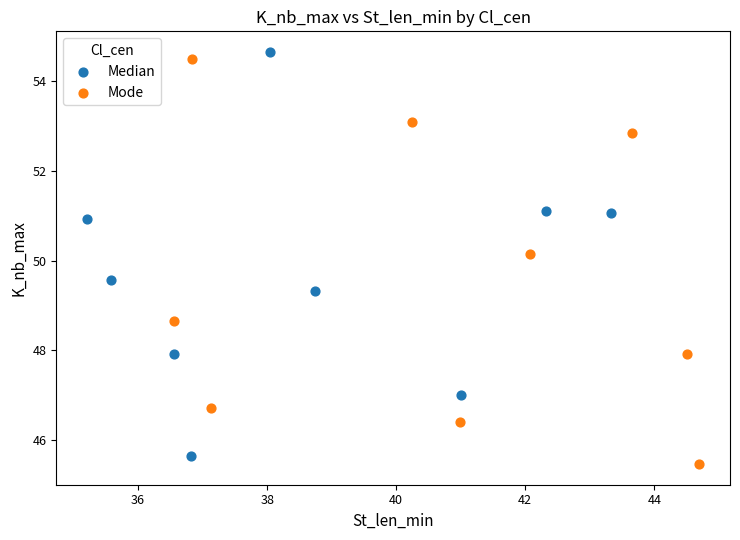

Which series reaches the minimum Y coordinate?

Mode